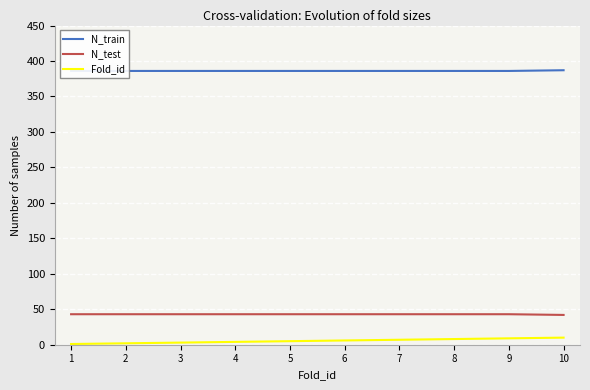

At how many categories does at least one series exceed 186?

10